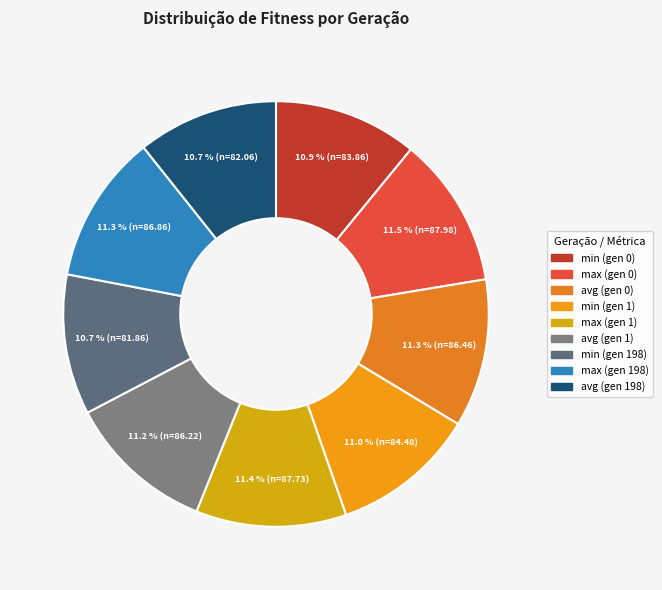

What is the ratio of the value at min (gen 0) to the value at avg (gen 1)?

1.0